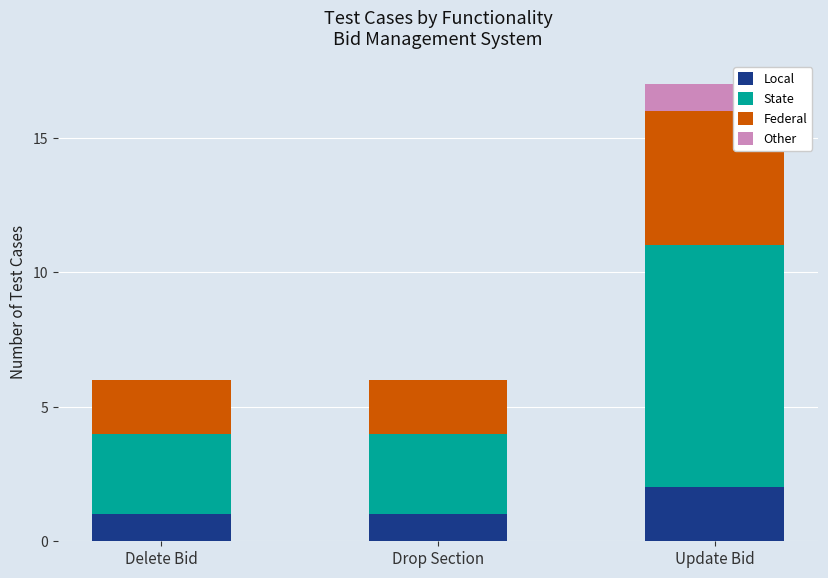

The Local series shows 1 at Drop Section. True or false?

True